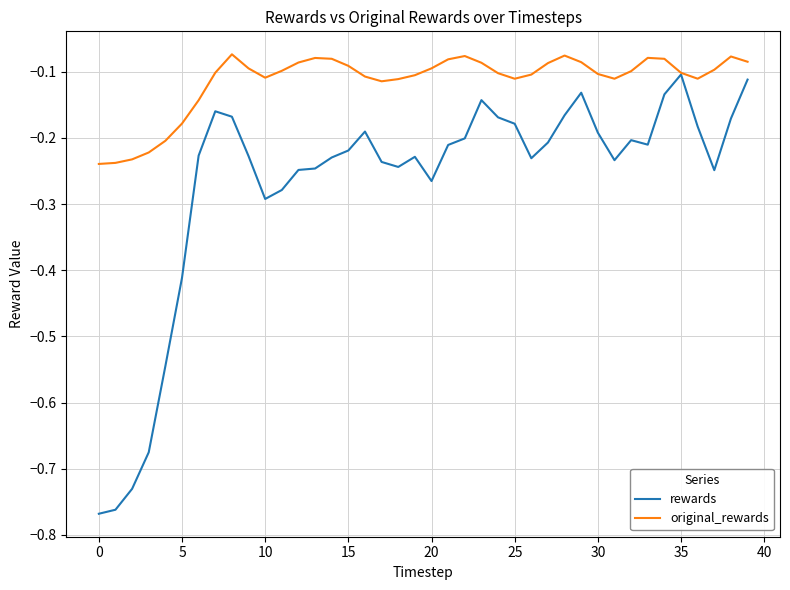

List the series in order of their overall mean, lowest first.

rewards, original_rewards